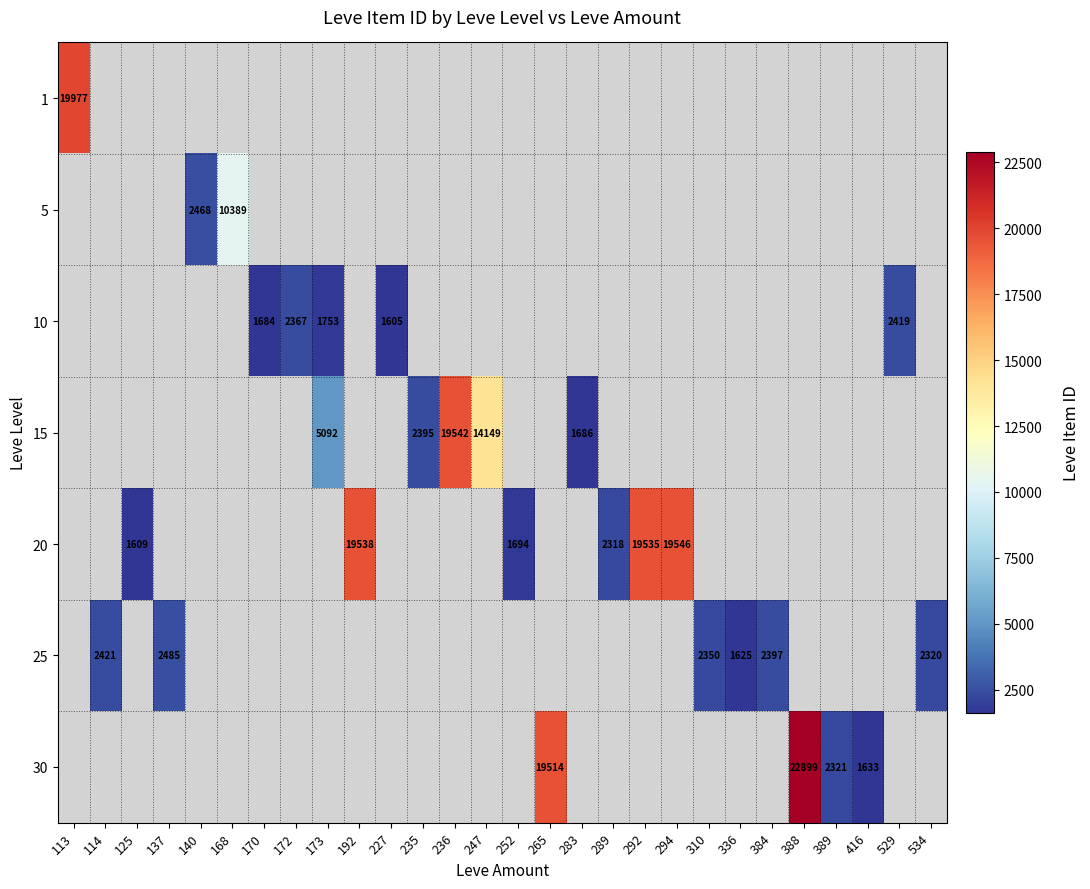

How many series are shown in this chart?

7